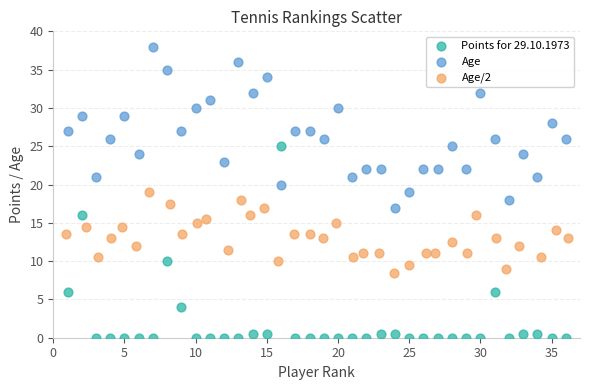

Which series reaches the minimum Y coordinate?

Points for 29.10.1973